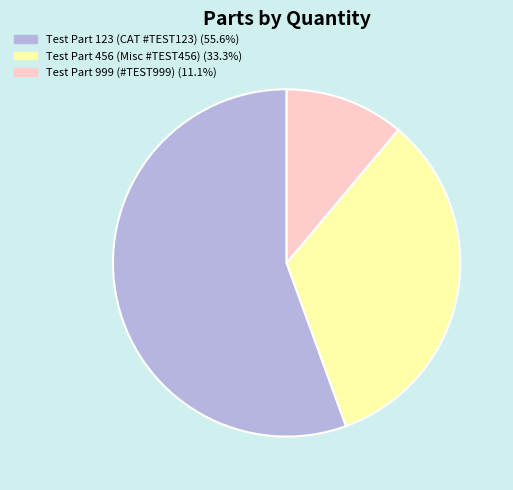

How many slices are in this pie chart?

3